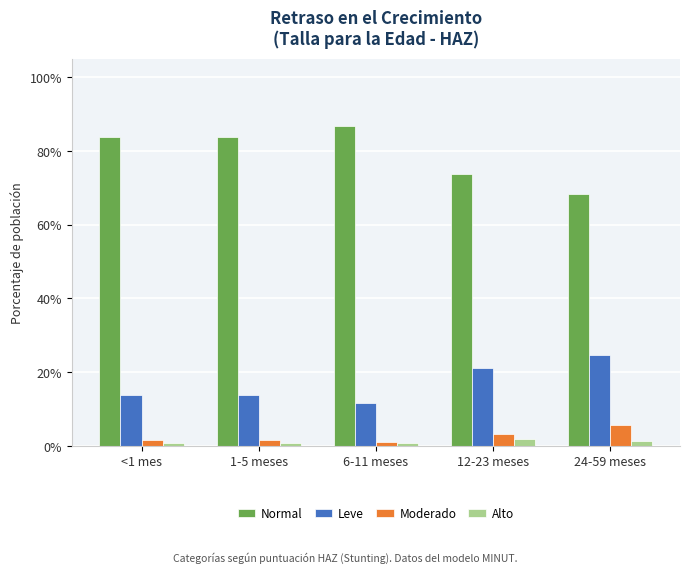

Are the bars horizontal?

No